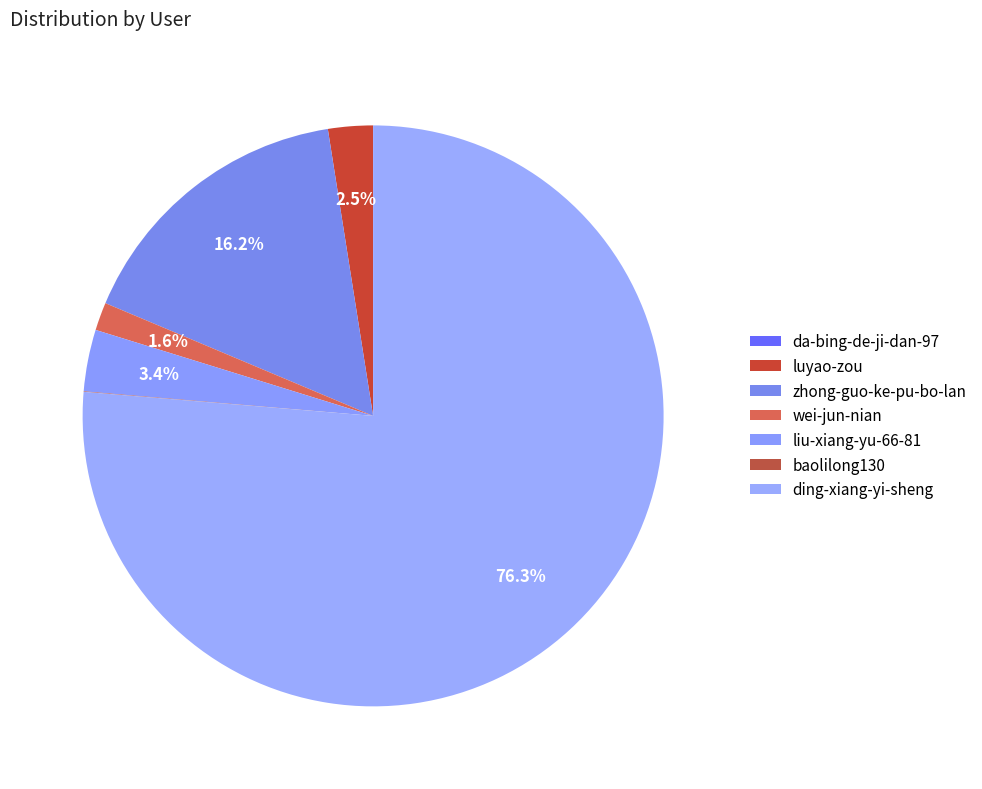

What is the change in value from wei-jun-nian to baolilong130?

-30182